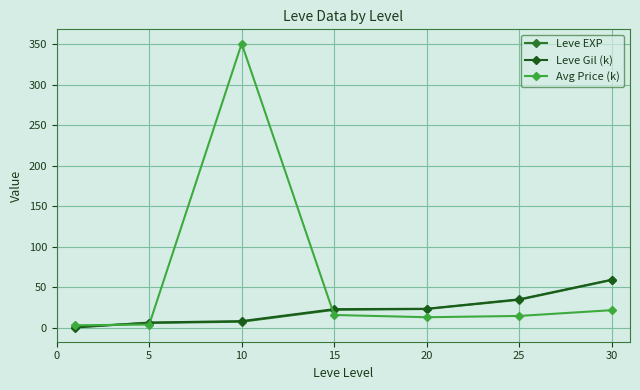

Does the chart have visible grid lines?

Yes